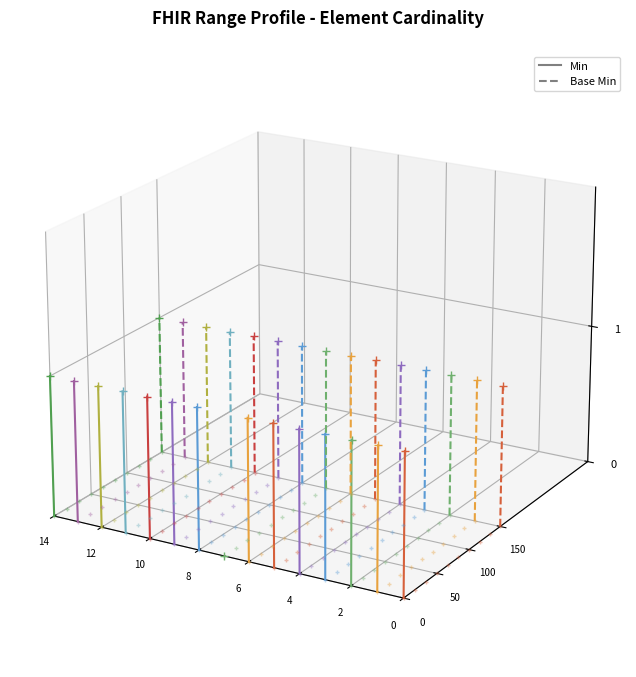

Rank the series by their average value, from highest to lowest.

Base Min, Min